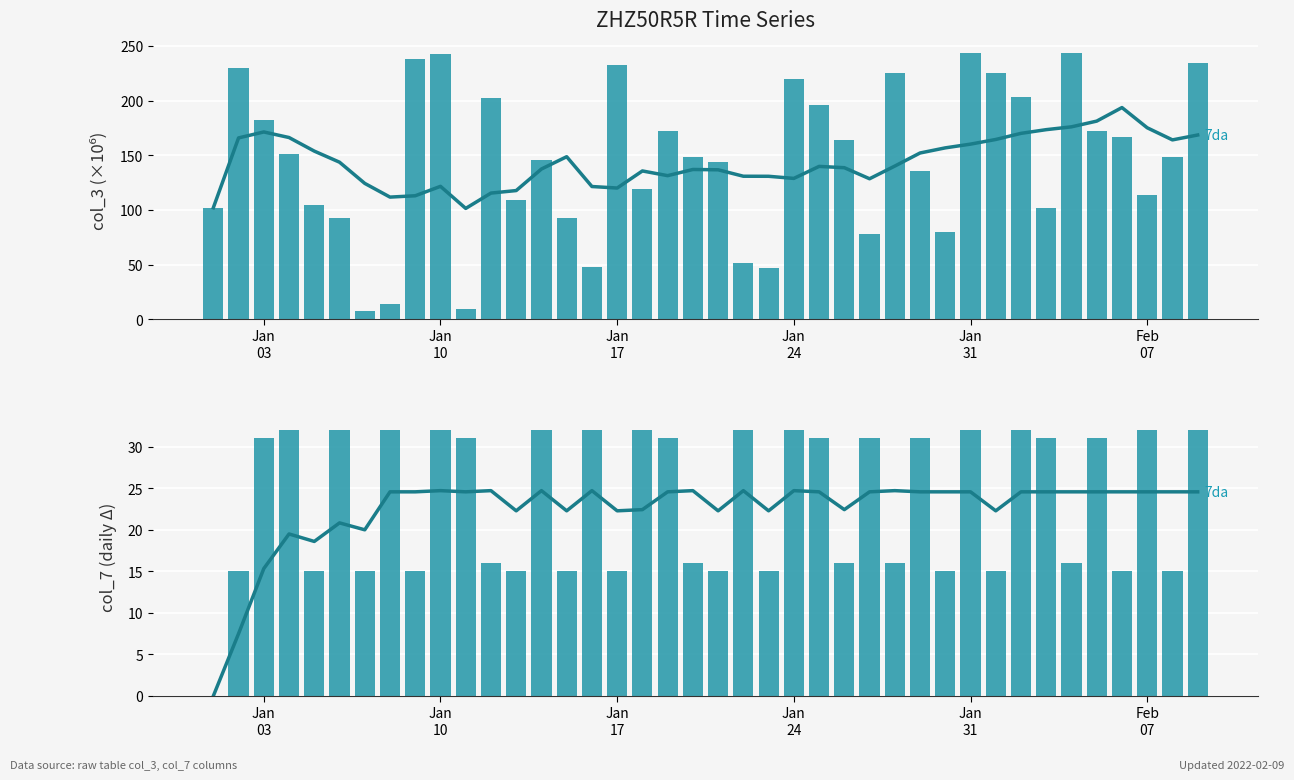

How many data points in col_7 (daily change) are less than 31?

19